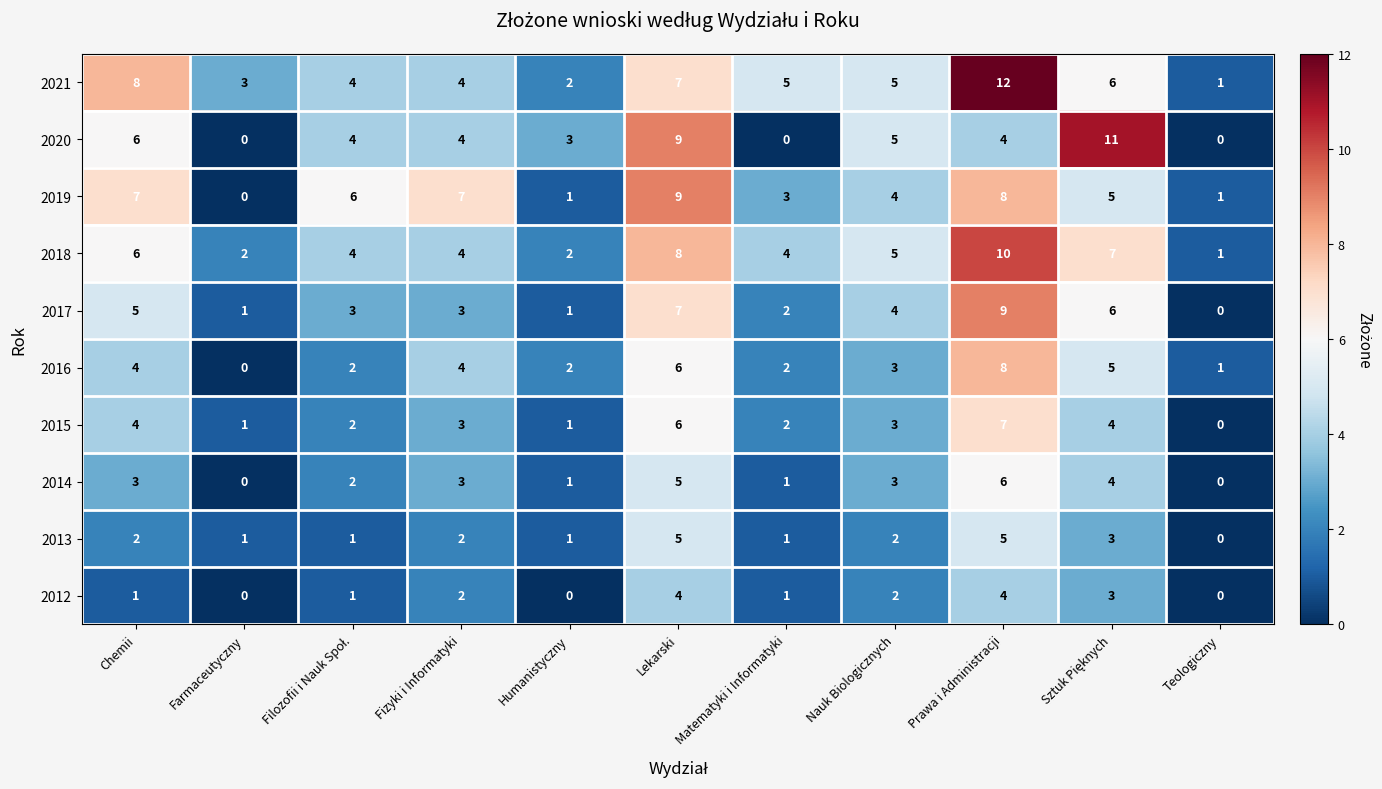

Which category has the highest value across all series?

Prawa i Administracji